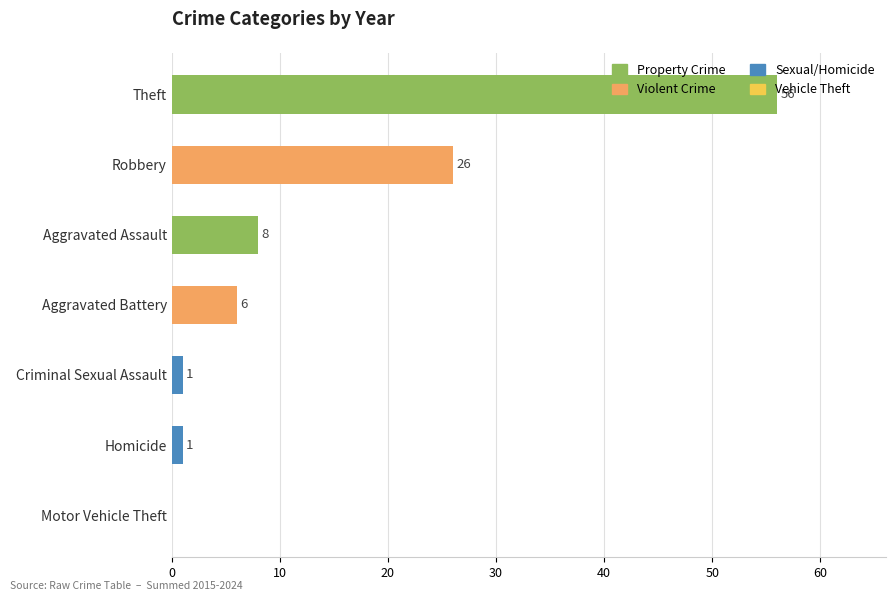

Approximately how many times larger is the value at Robbery compared to Homicide?

26.0